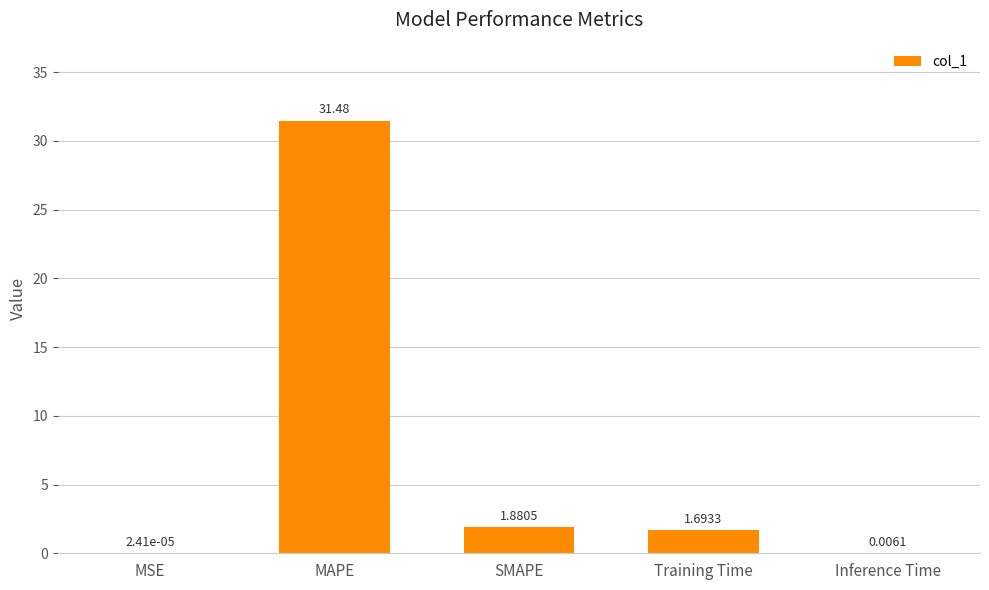

At which category does the chart reach its peak across all series?

MAPE